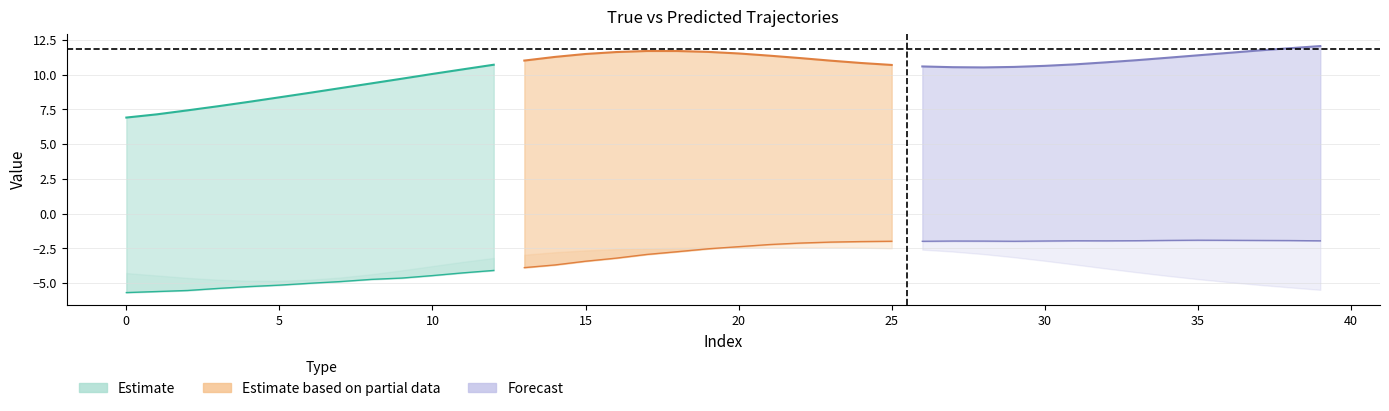

How many values in the Y_Pred series are below -2?

25